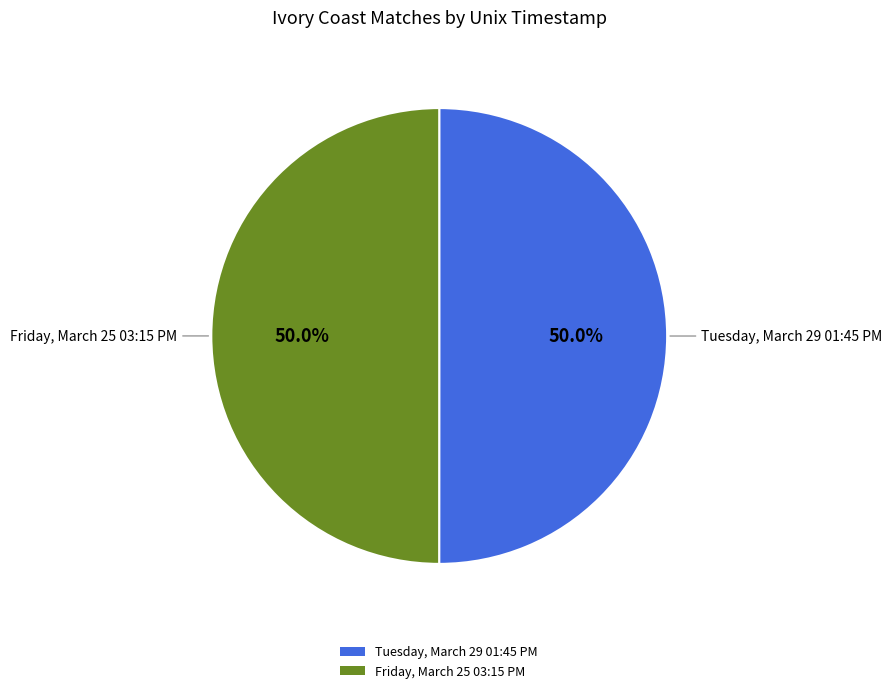

Is it true that Tuesday, March 29 01:45 PM is 50% of the pie?

True